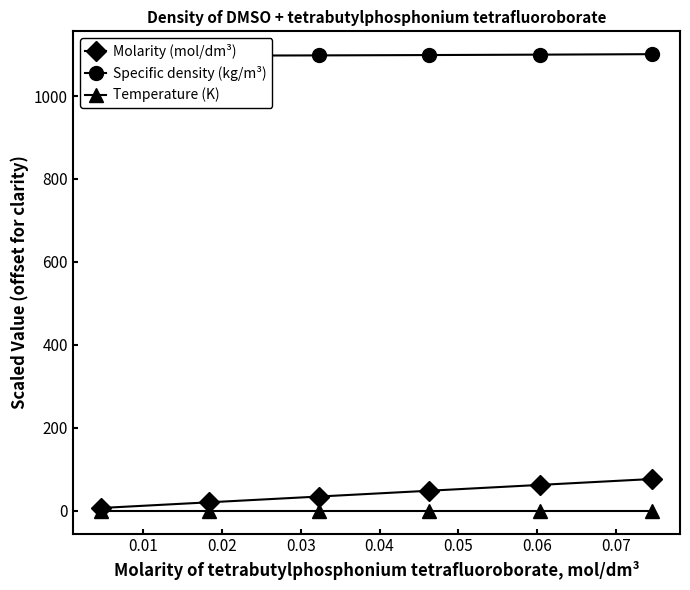

Which series has the largest total across all categories?

Specific density (kg/m³)